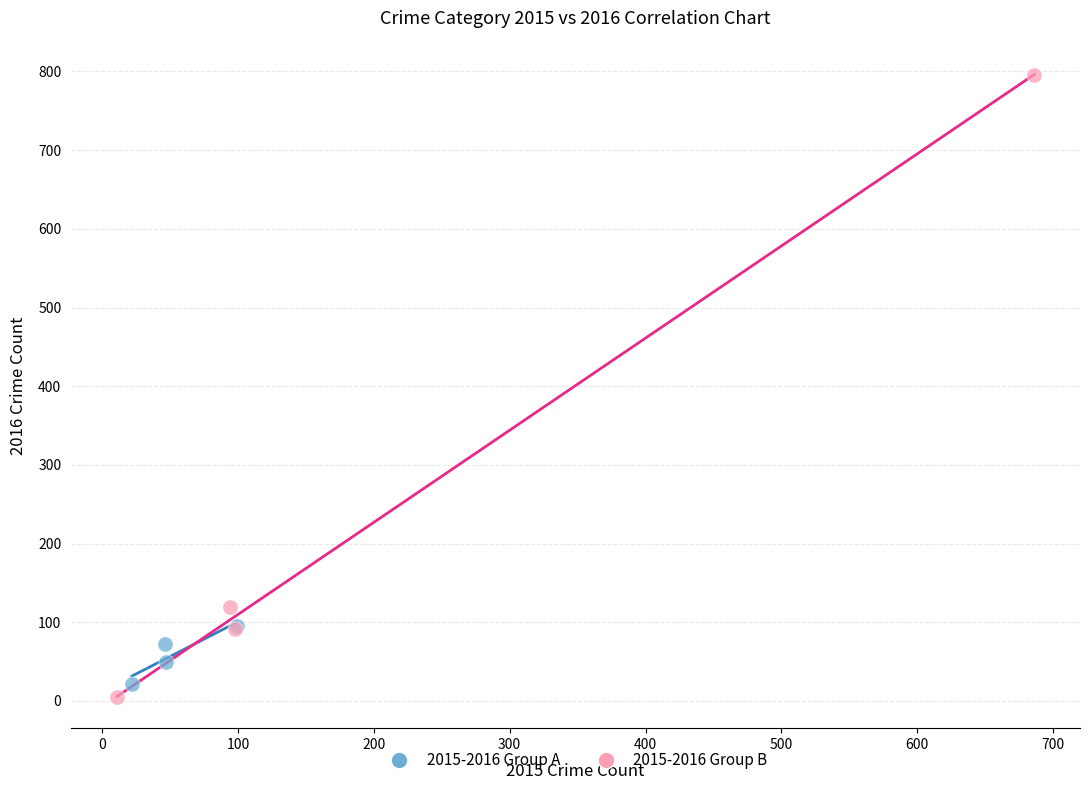

Which series contains the lowest Y value?

2015-2016 Group B